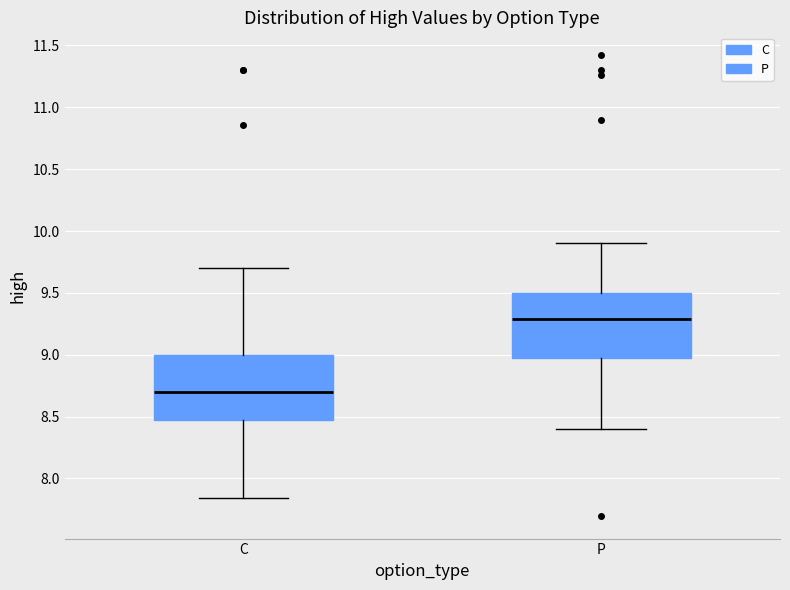

Which box's median line is the lowest?

C